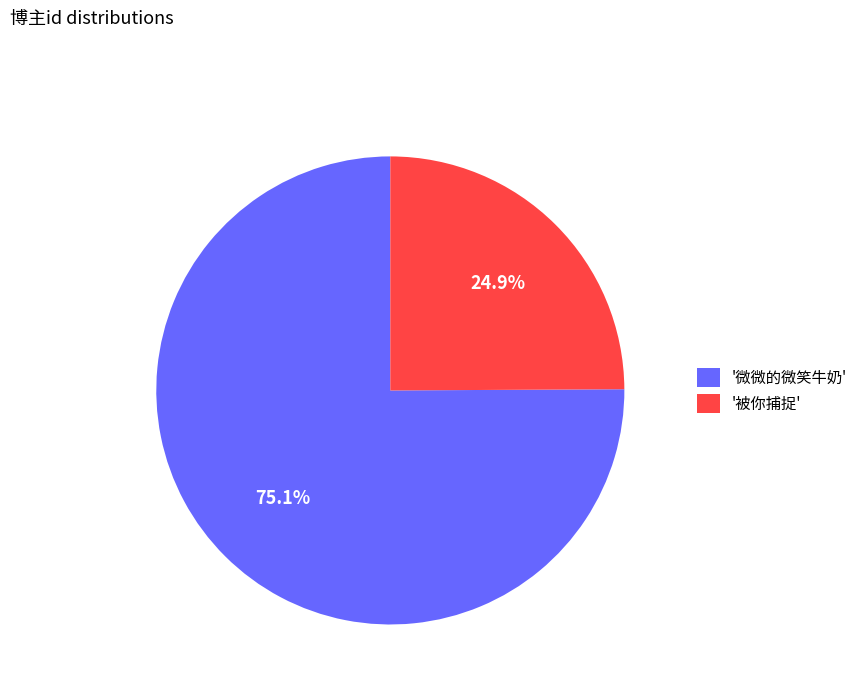

Which category accounts for the majority?

'微微的微笑牛奶'